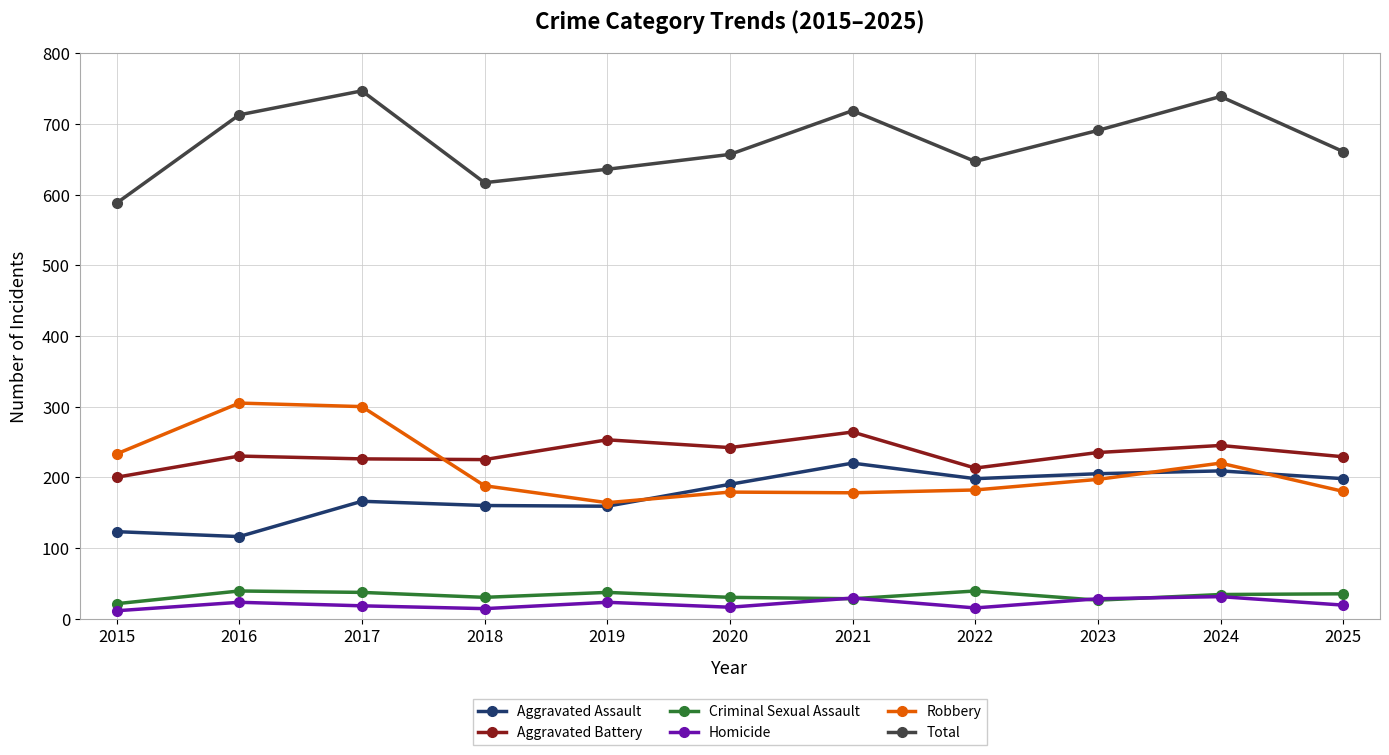

Which series has the largest total across all categories?

Total